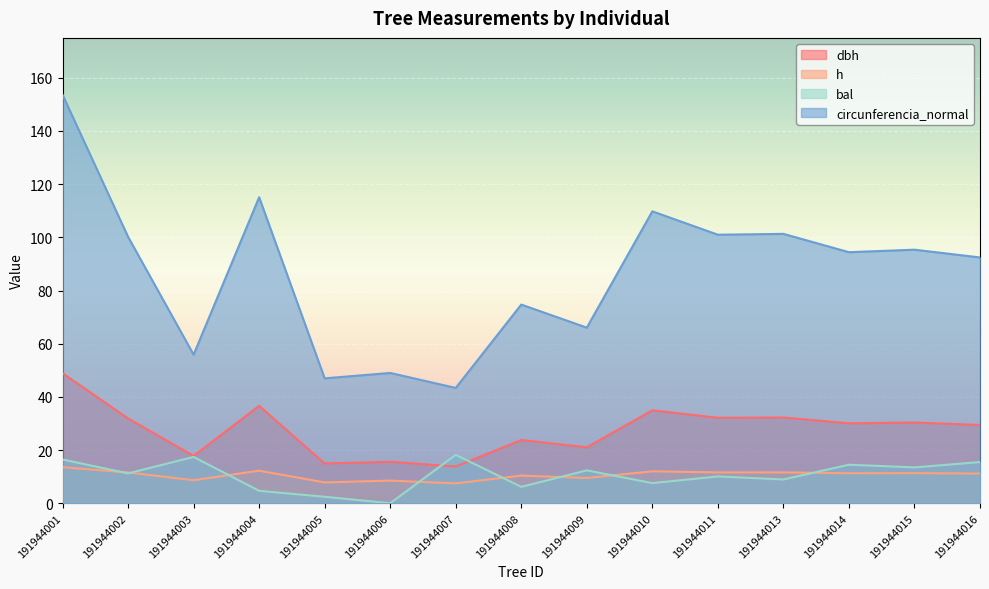

List the labels in order of h value, largest first.

191944001, 191944004, 191944010, 191944013, 191944011, 191944002, 191944015, 191944014, 191944016, 191944008, 191944009, 191944003, 191944006, 191944005, 191944007